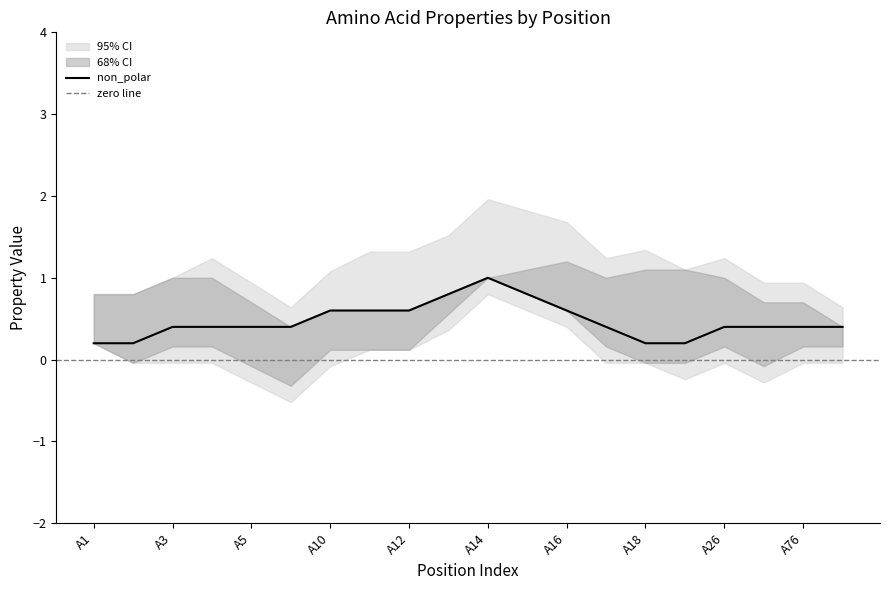

True or false: non_polar has a value of 0.8 at A10.

False